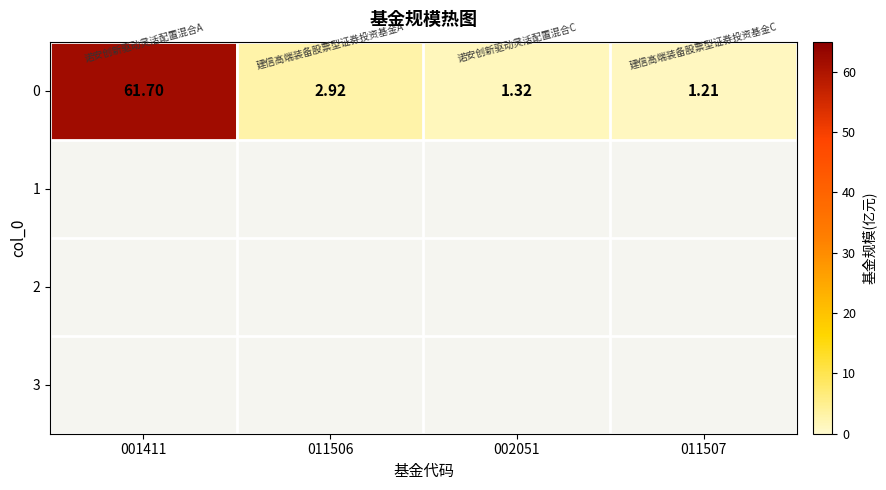

True or false: the data shows 2.3 at 002051.

False